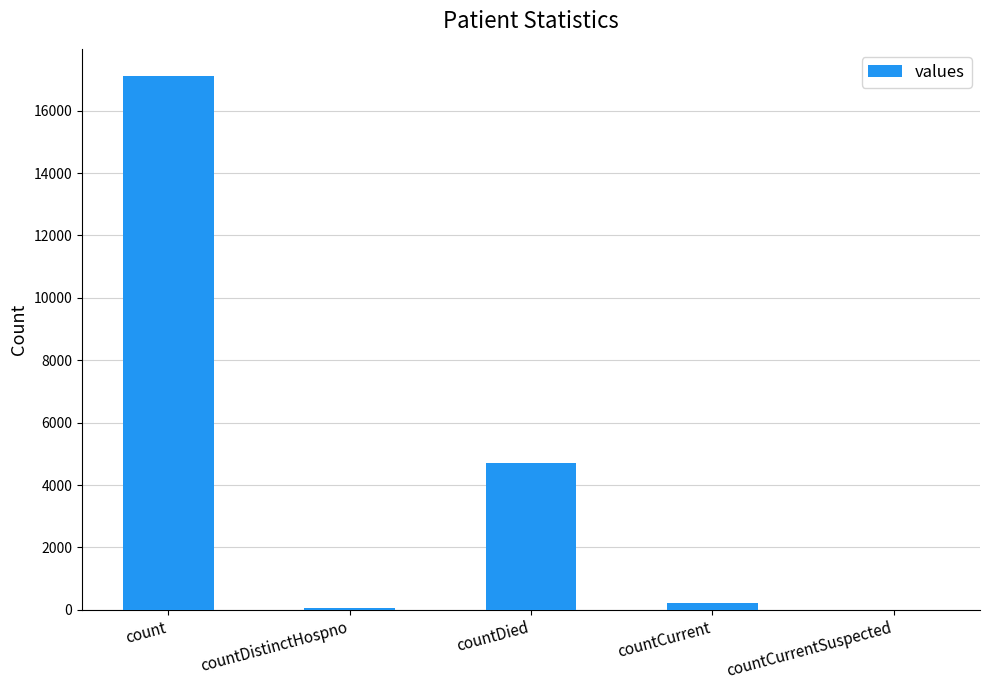

The value at countDied is 8105. True or false?

False